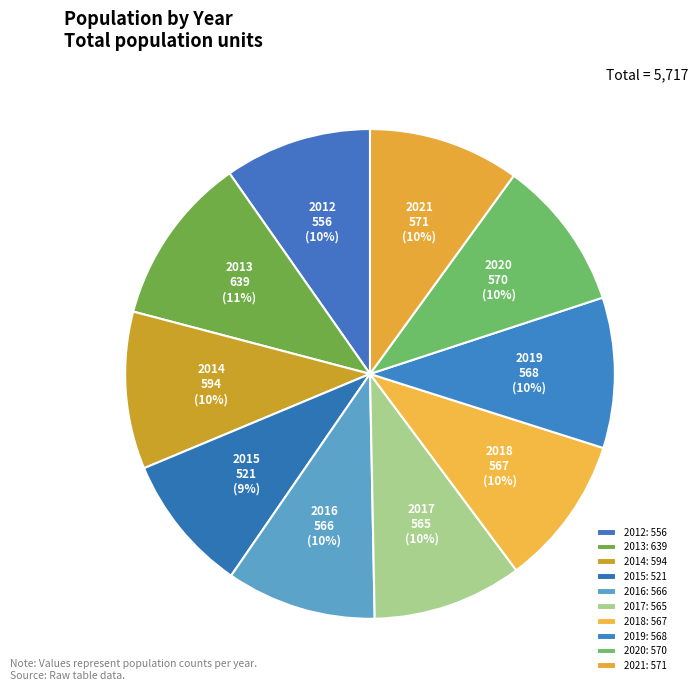

Rank the categories by value from highest to lowest.

2013, 2014, 2021, 2020, 2019, 2018, 2016, 2017, 2012, 2015